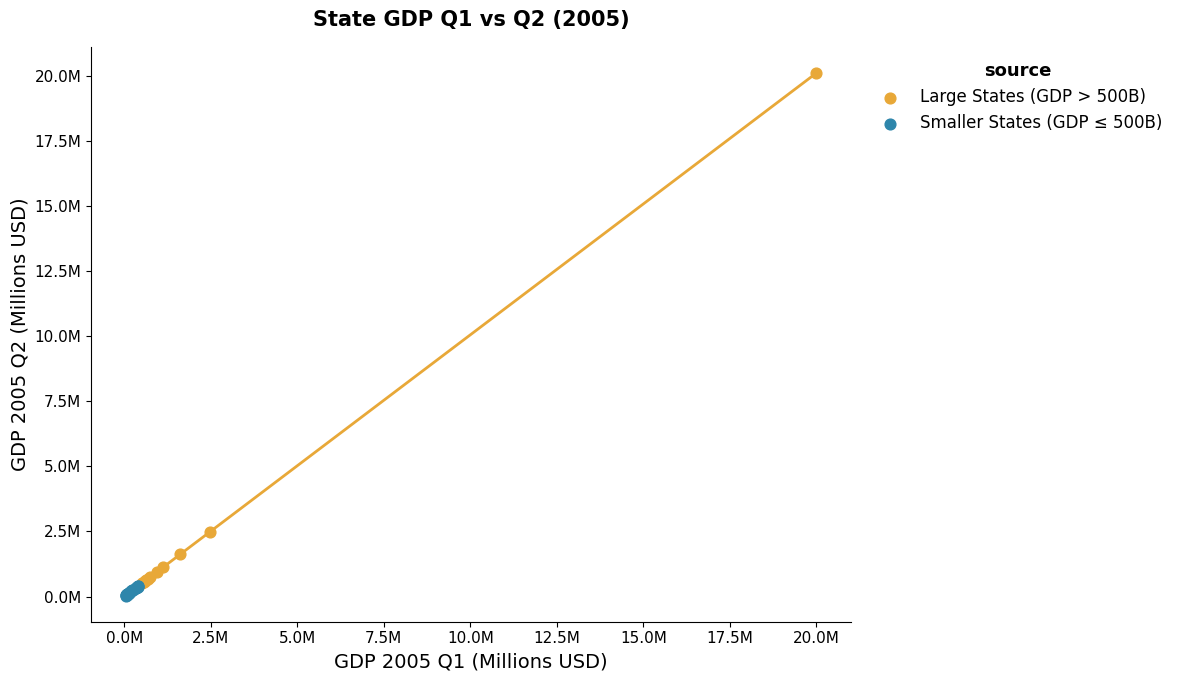

Which series has the largest Y range (max minus min)?

Large States (GDP > 500B)